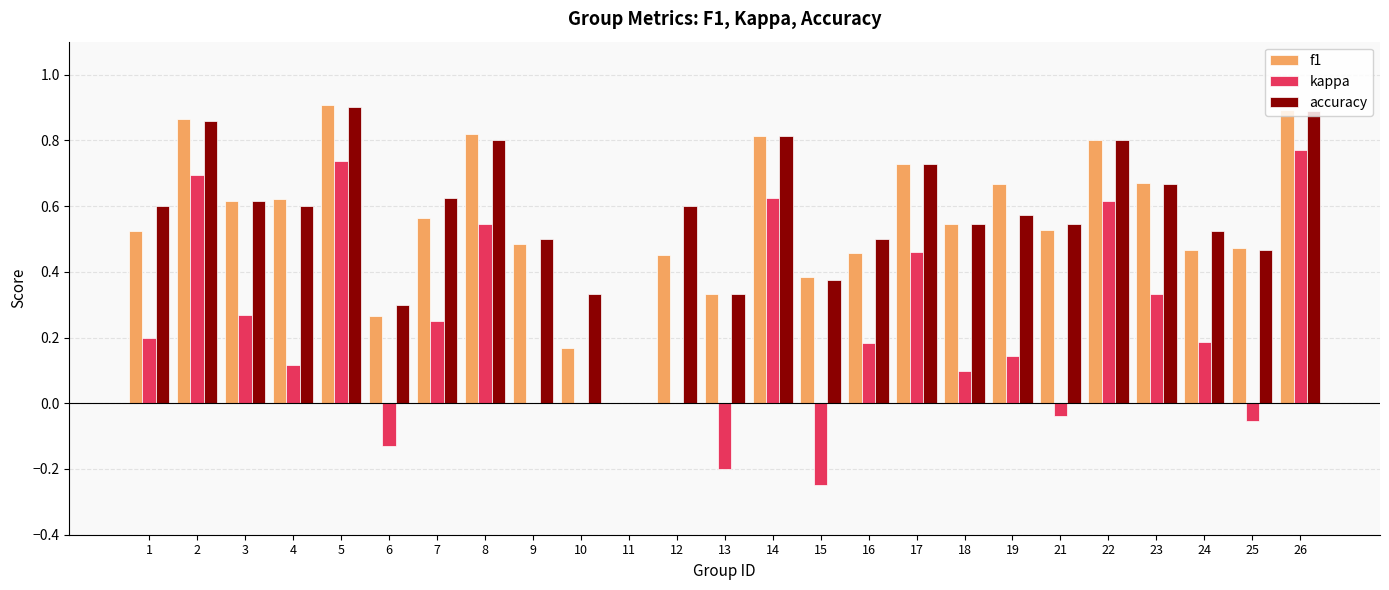

Is it true that f1 equals 0.7 at 17?

True